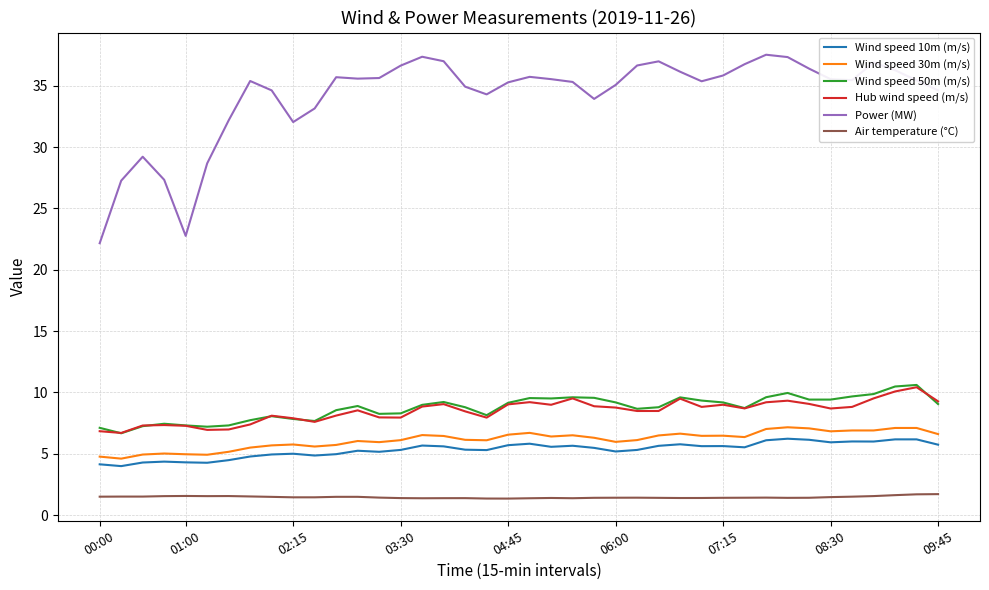

Which series has the largest range (max minus min)?

Power (MW)